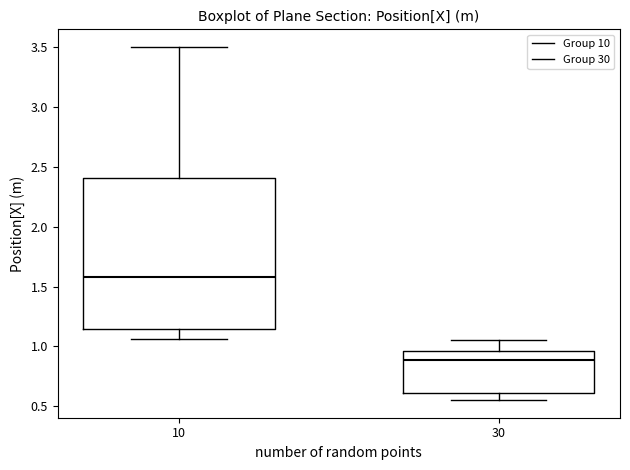

Which box's median line is the lowest?

30